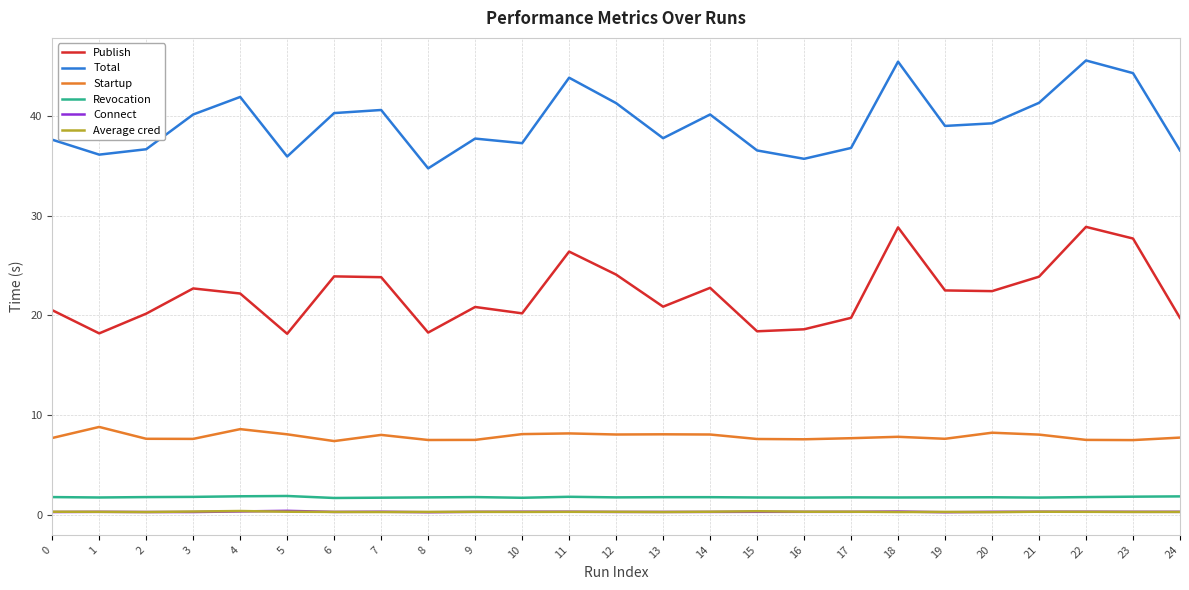

What is the greatest value displayed?

45.6